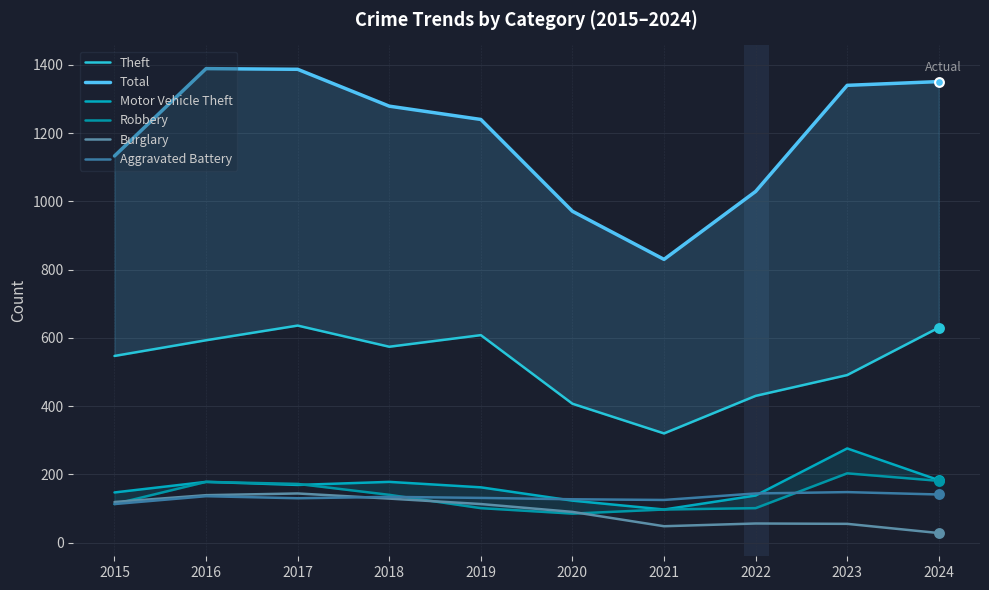

Which series has the largest Y range (max minus min)?

Total